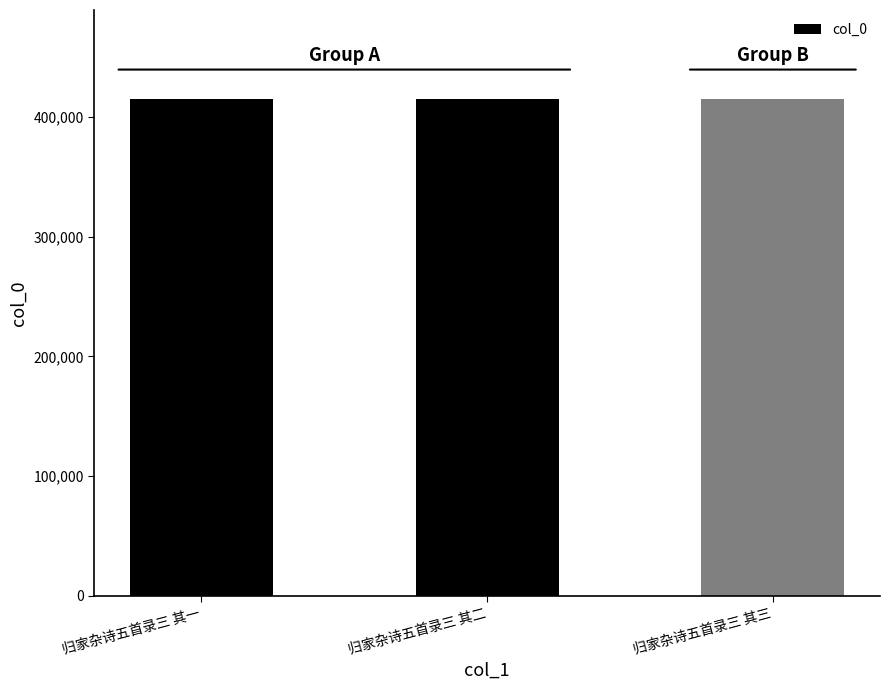

Are the bars horizontal?

No